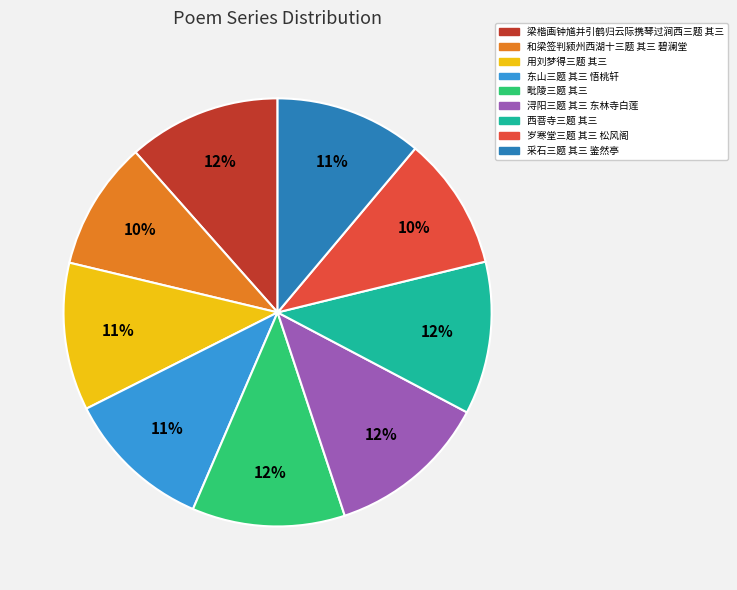

Combined, do 梁楷画钟馗并引鹤归云际携琴过涧西三题 其三 and 西菩寺三题 其三 account for over 50%?

No